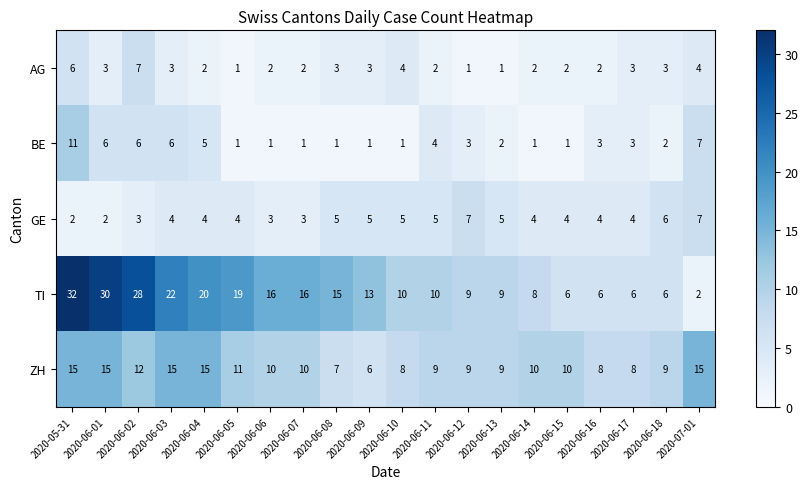

At which category is the sum across all series the highest?

2020-05-31